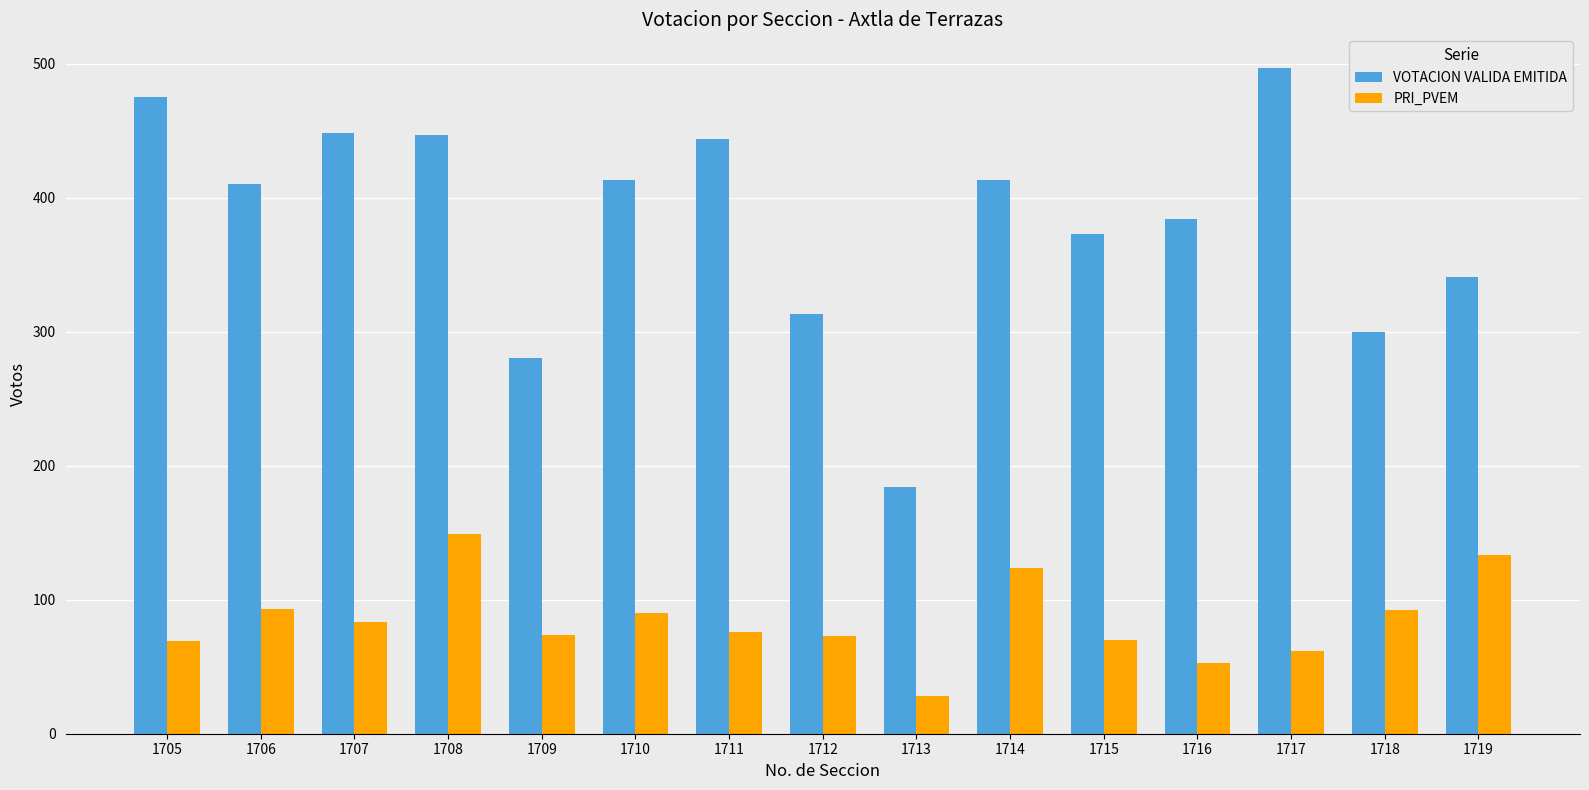

What are all the series names shown in the legend?

VOTACION VALIDA EMITIDA, PRI_PVEM